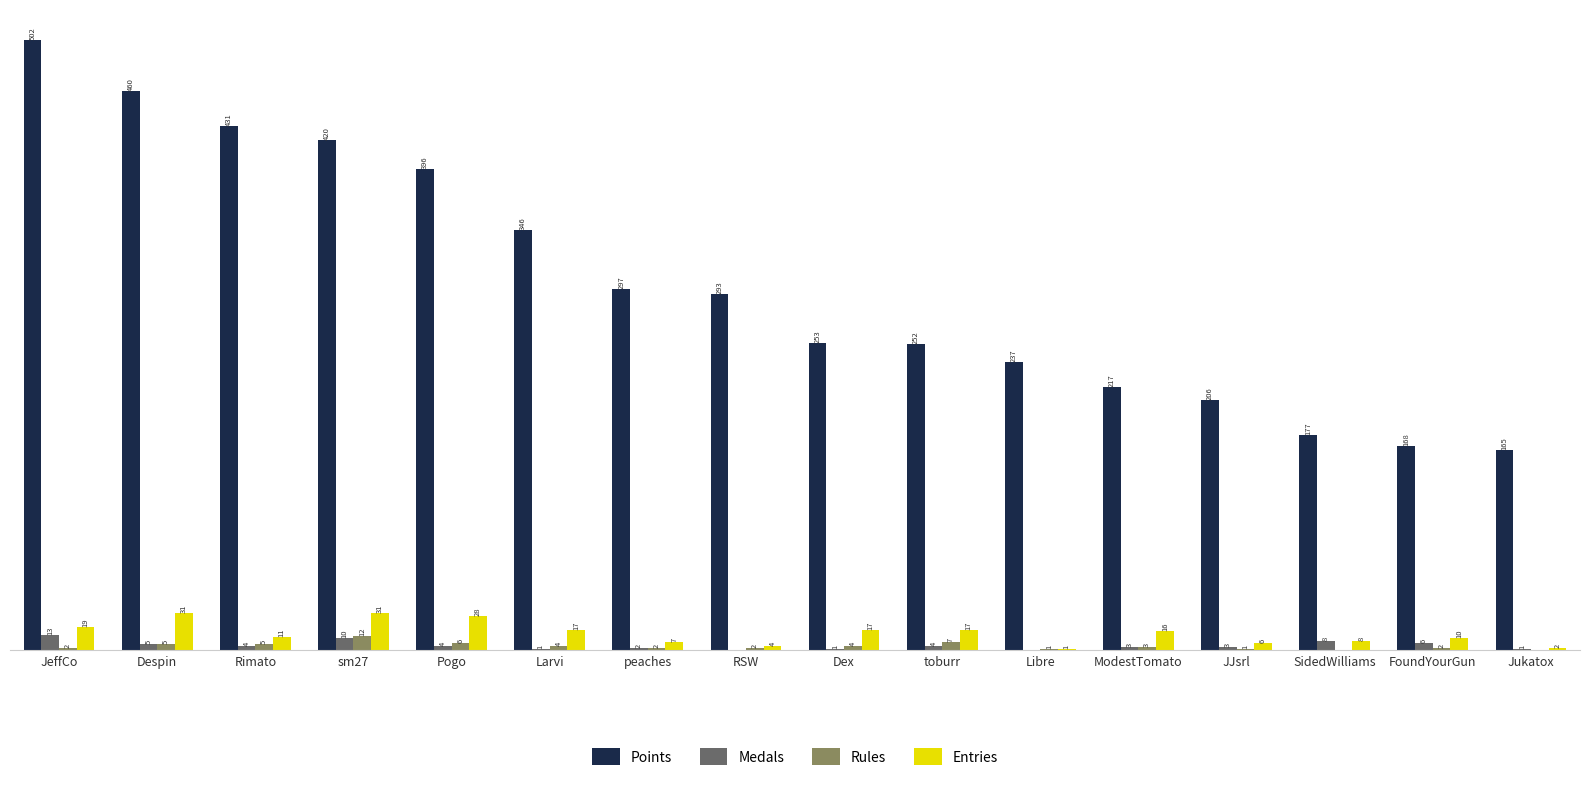

Which series has the largest total across all categories?

Points